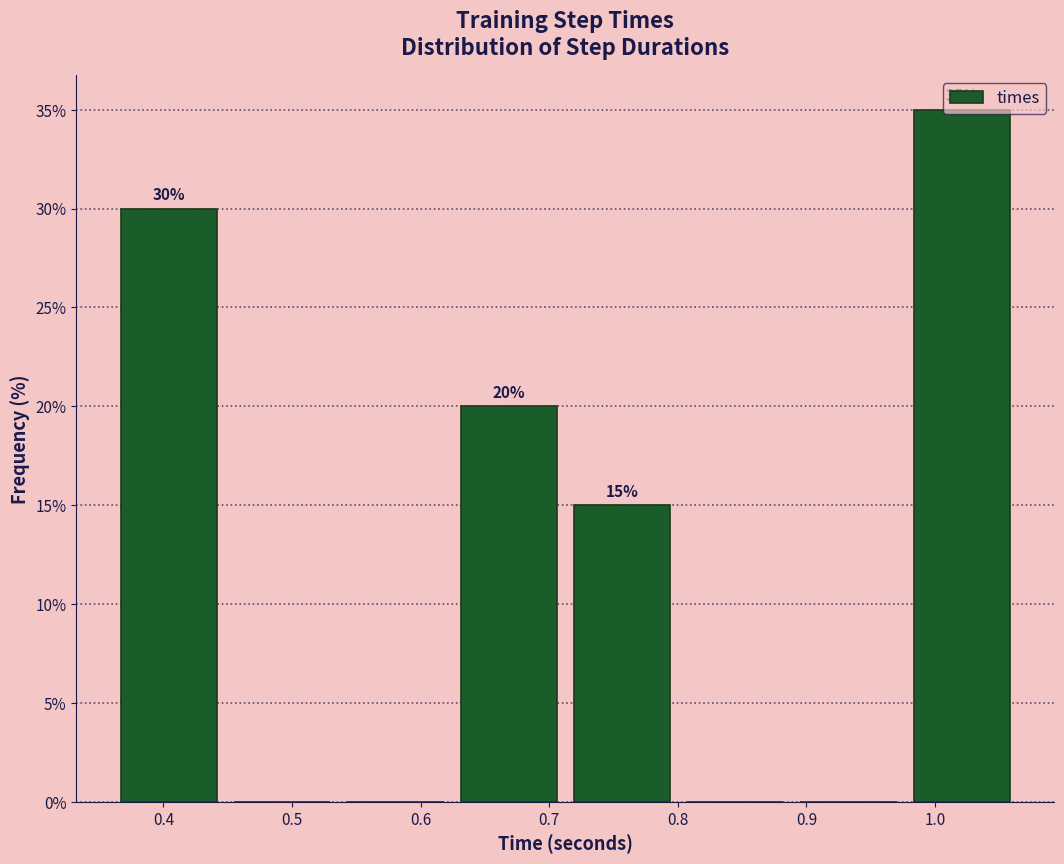

Over which range of the x-axis is the bar tallest?

0.98 to 1.07